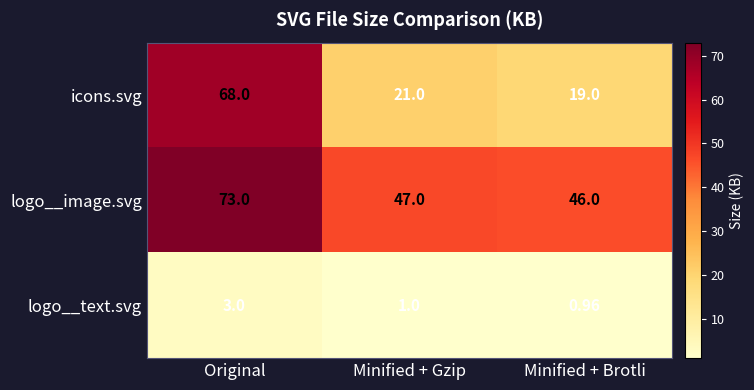

At which label is icons.svg closest to 43?

Minified + Gzip